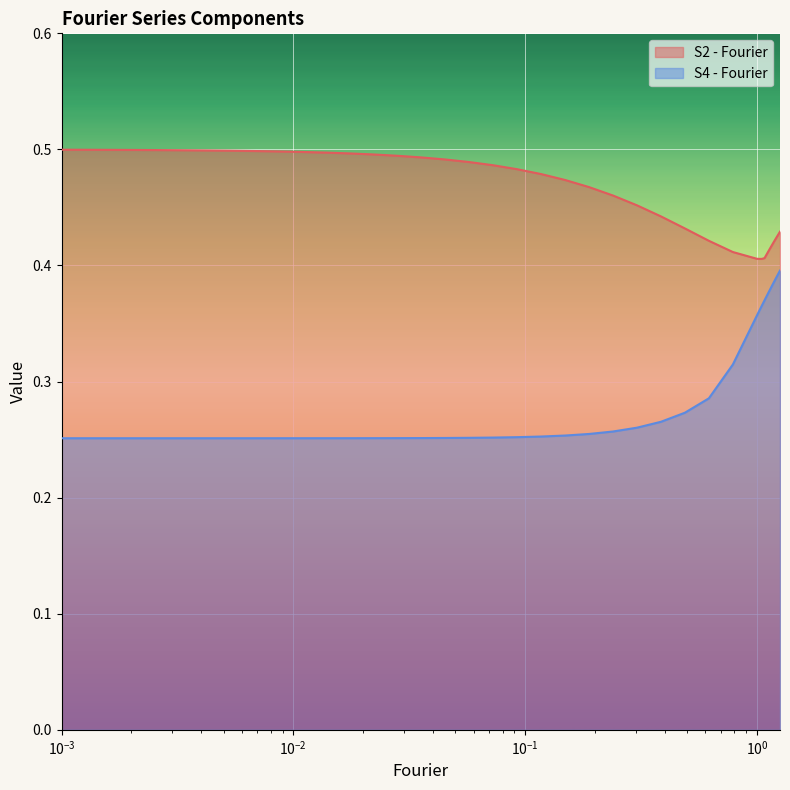

Does the chart display data point markers on the line(s)?

No